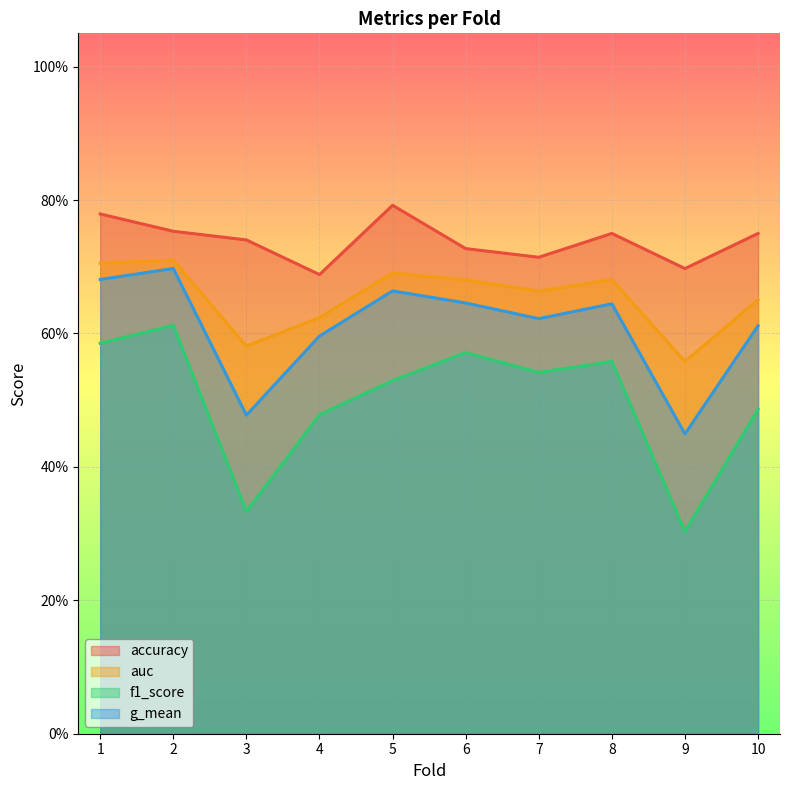

What is the total value across all series at 1?

2.8